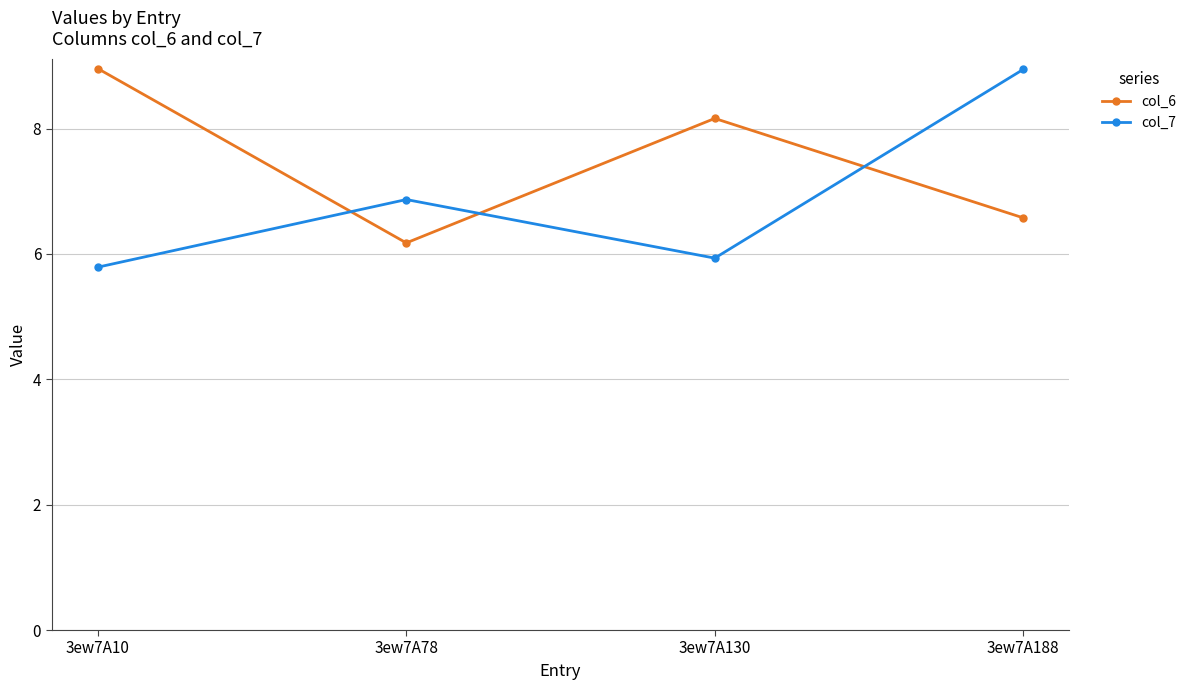

What is the spread (max minus min) of values at 3ew7A130?

2.2